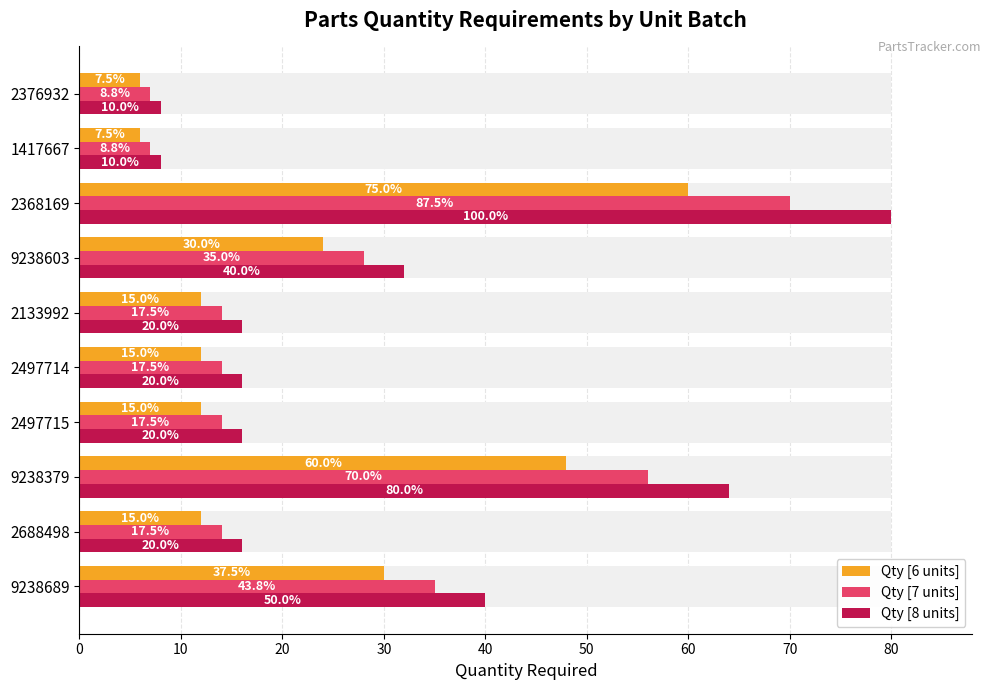

Between 9238379 and 9238689, which is larger?

9238379